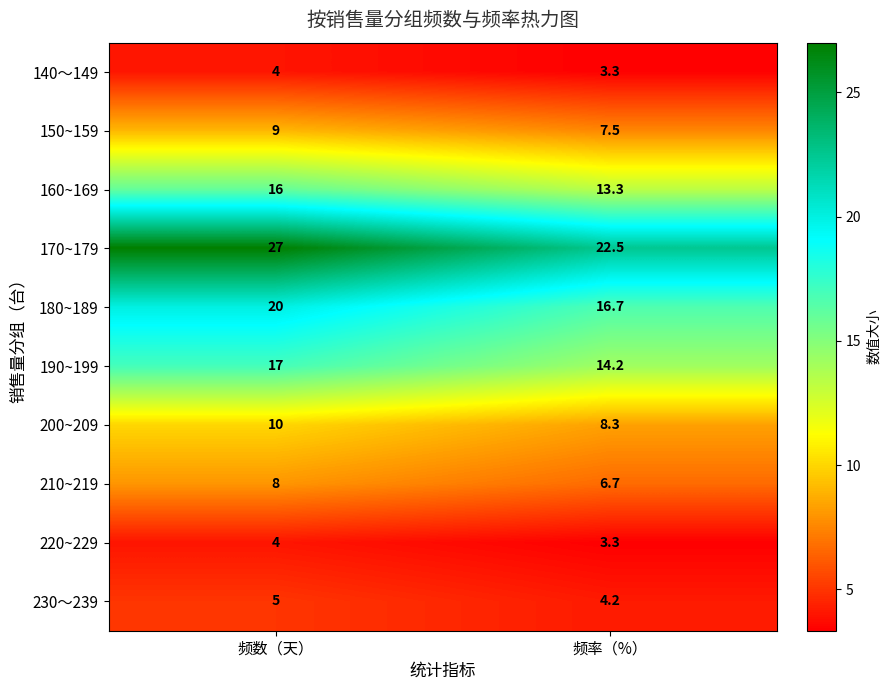

The value of 160~169 at 频数（天） is 16.0. True or false?

True